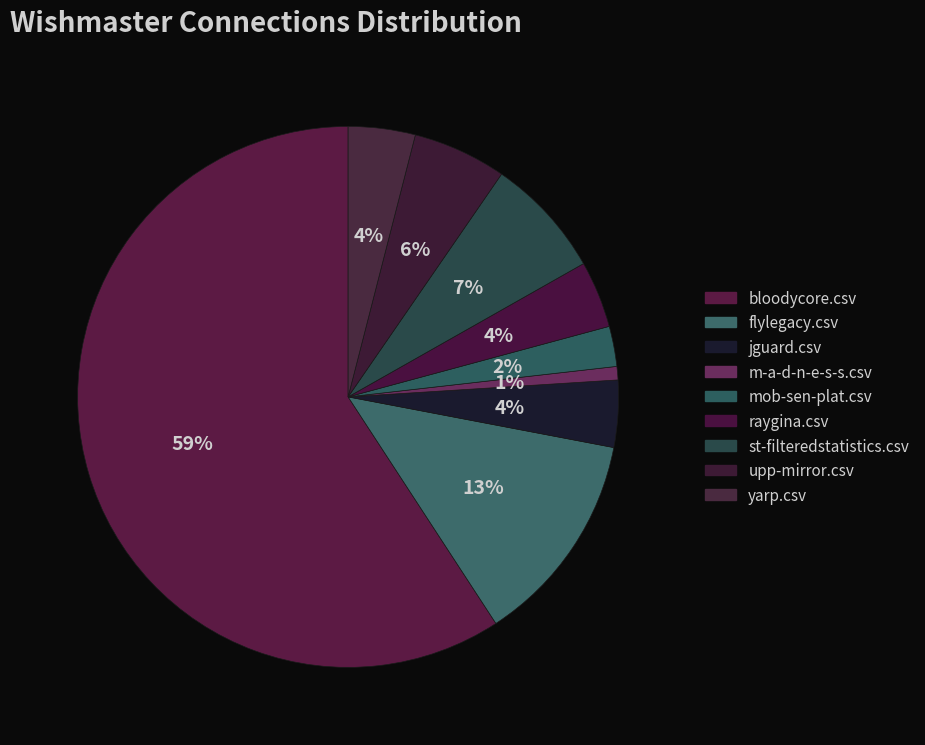

How many segments does this pie chart have?

9